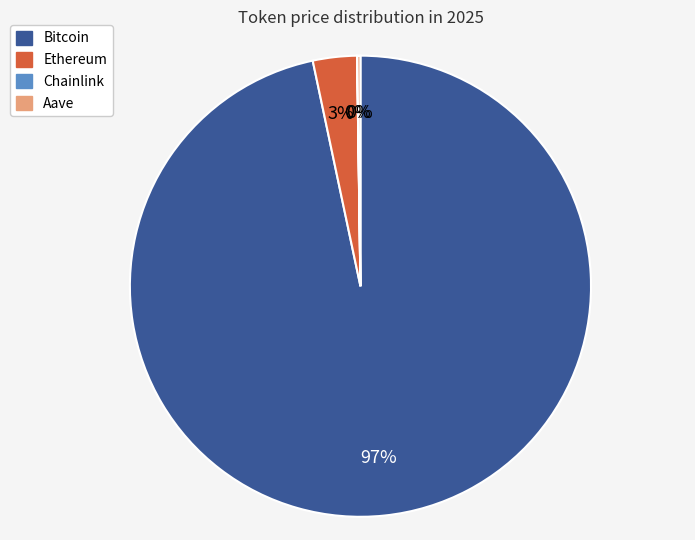

Is there a majority slice in this chart?

Yes